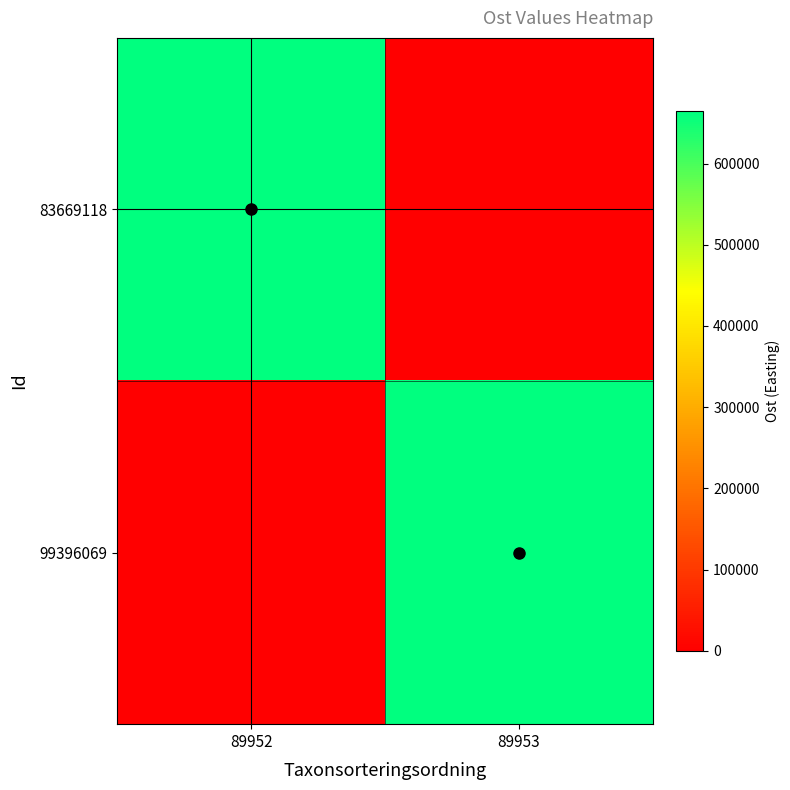

Rank the series by their average value, from lowest to highest.

99396069, 83669118